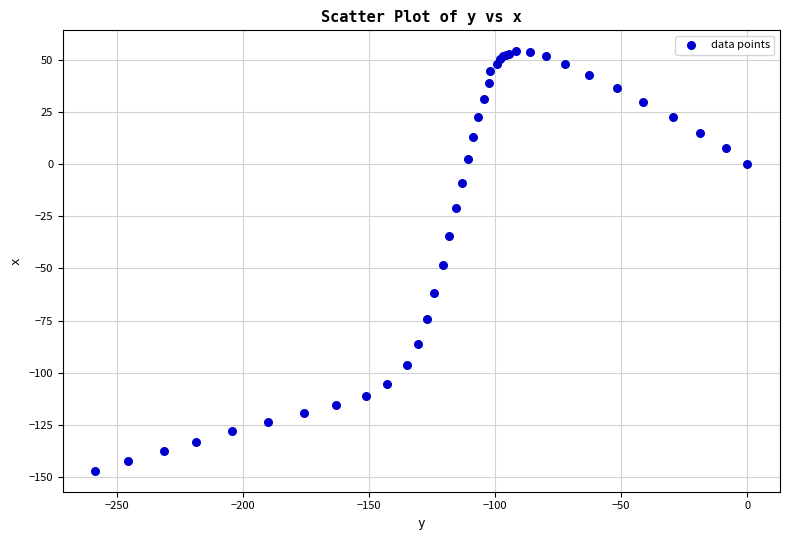

What Y value in the scatter plot is closest to -46?

-48.3